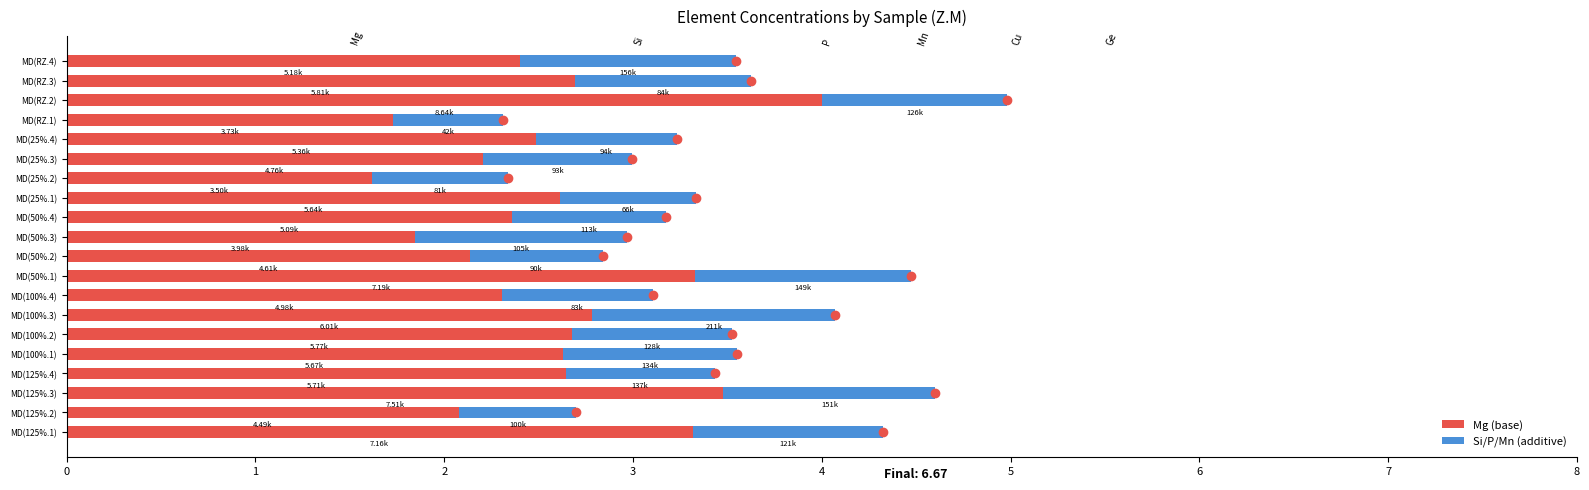

What is the difference between the maximum and second lowest values in the Mg (base) series?

2.3